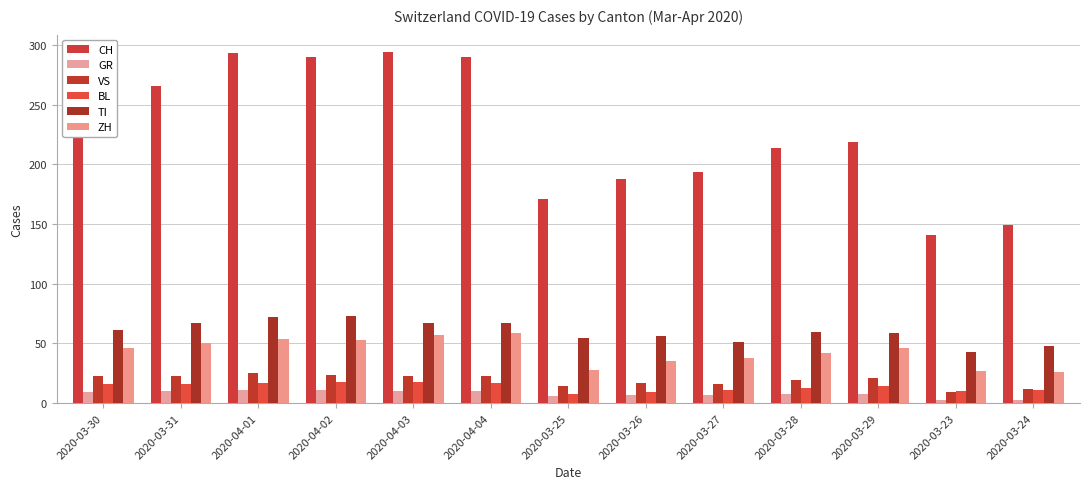

Reading left to right, extract all data points from this chart.

CH: 255	266	293	290	294	290	171	188	194	214	219	141	149
GR: 9	10	11	11	10	10	6	7	7	8	8	3	3
VS: 23	23	25	24	23	23	14	17	16	19	21	9	12
BL: 16	16	17	18	18	17	8	9	11	13	14	10	11
TI: 61	67	72	73	67	67	55	56	51	60	59	43	48
ZH: 46	50	54	53	57	59	28	35	38	42	46	27	26